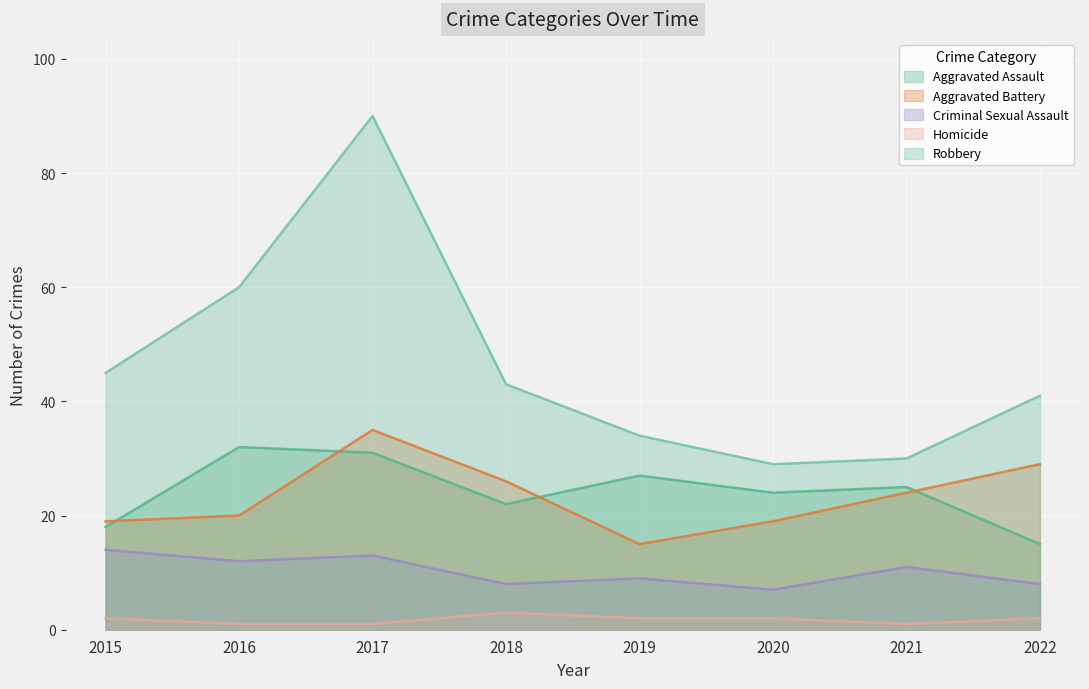

At which label does Criminal Sexual Assault reach its peak?

2015